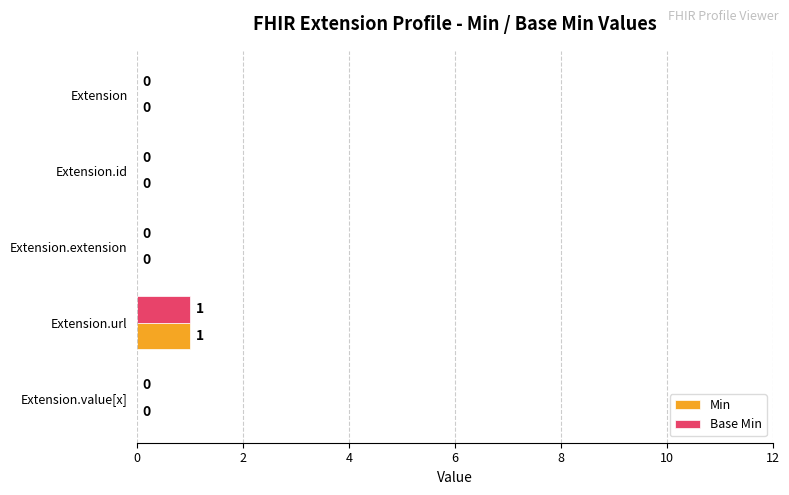

At which category is the sum across all series the highest?

Extension.url